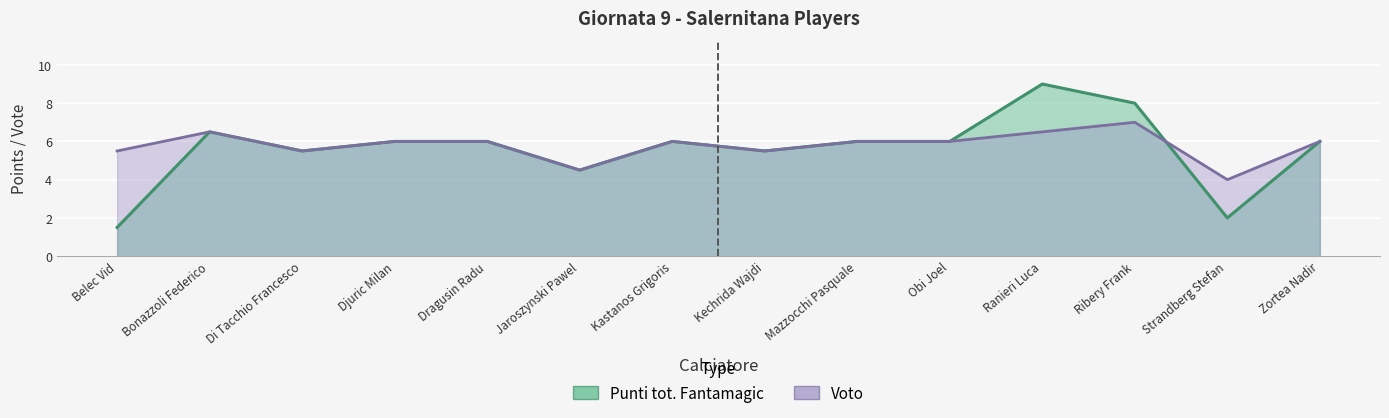

How many distinct data groups are displayed?

2